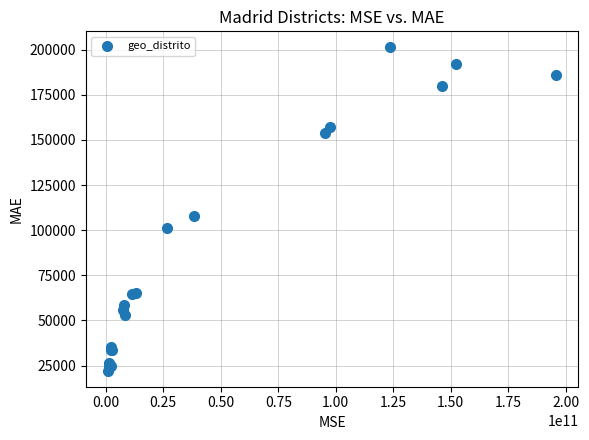

What Y value in the scatter plot is closest to 111705?

107658.3